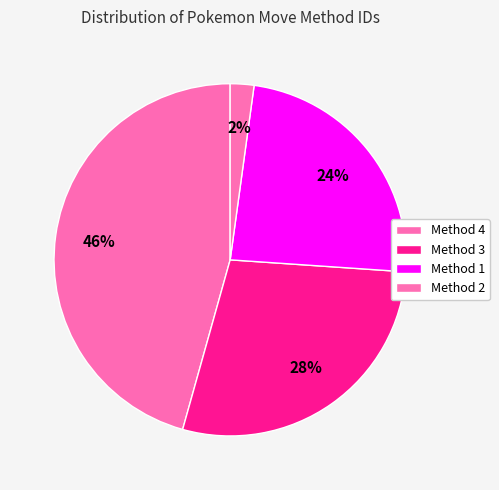

Count the number of slices in the pie.

4